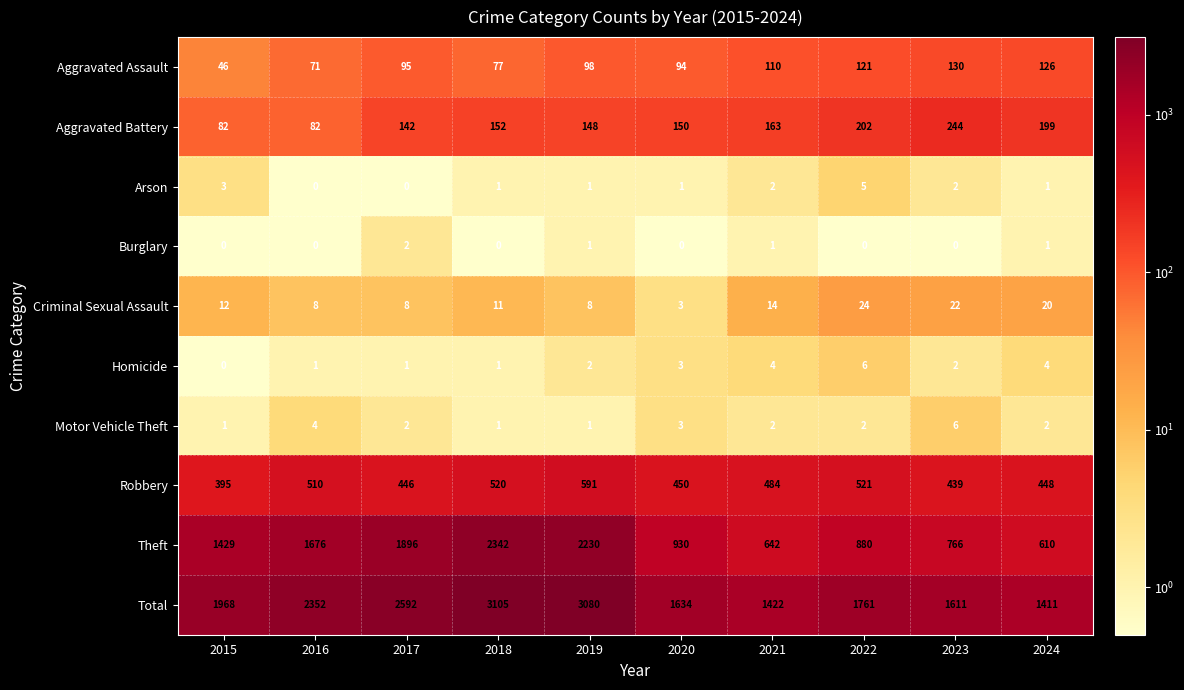

At which label is Homicide closest to 3?

2020